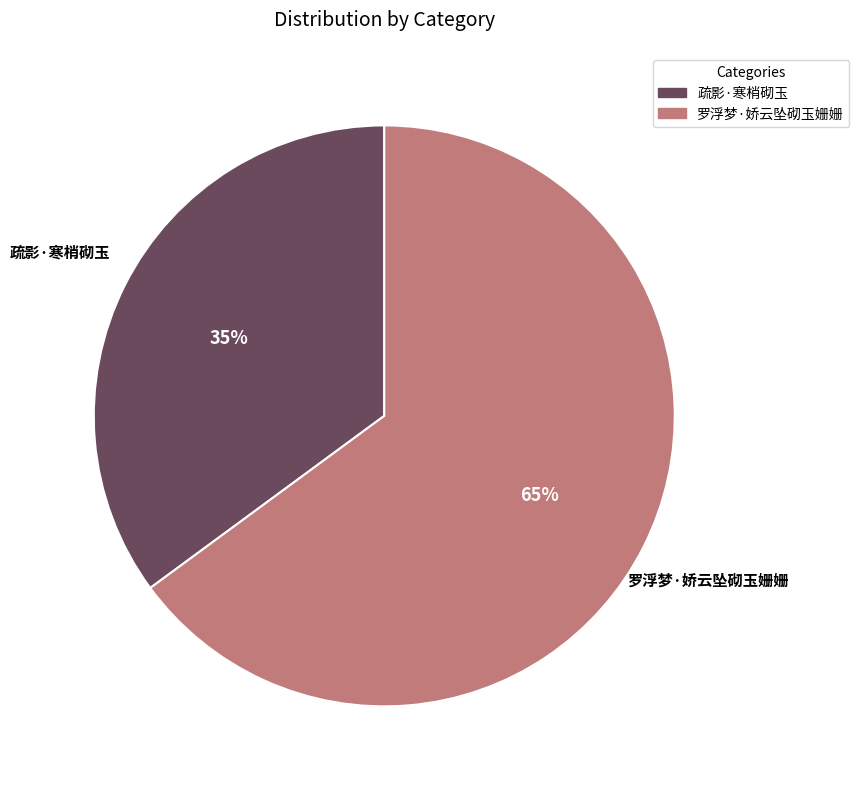

To the nearest percent, what is the combined percentage of 疏影·寒梢砌玉 and 罗浮梦·娇云坠砌玉姗姗?

100%